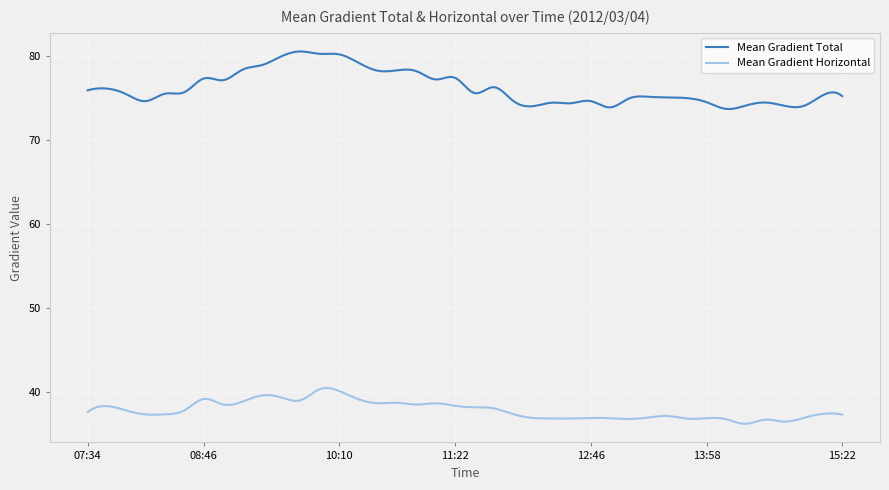

What is the average value of the Mean Gradient Horizontal series?

37.9